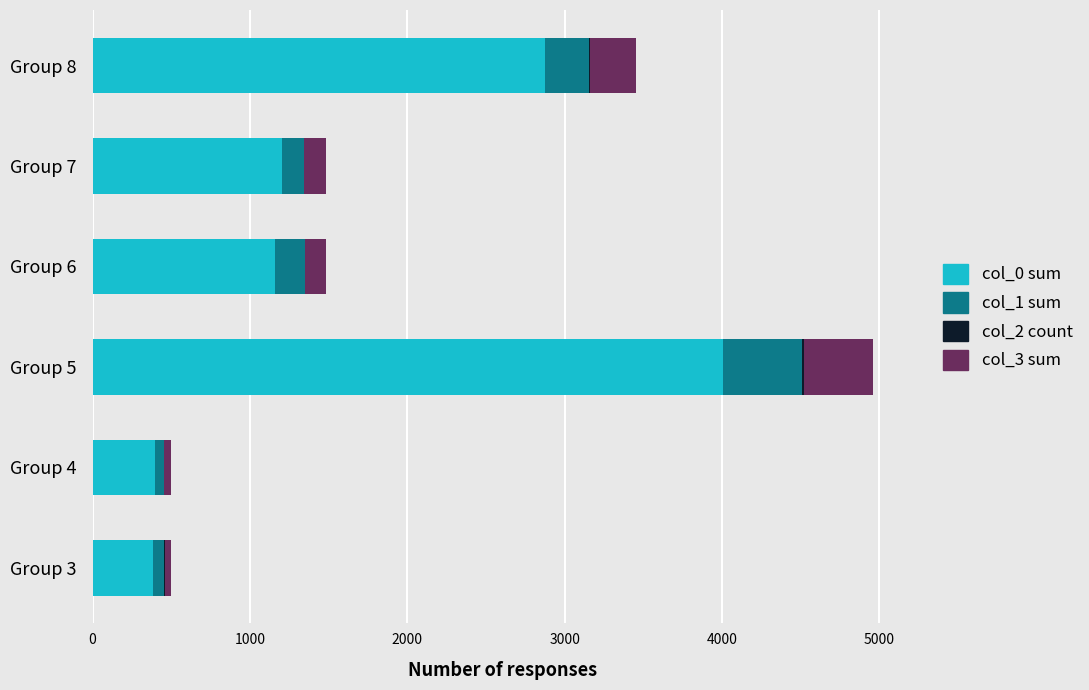

At which label does col_0 sum reach its peak?

Group 5